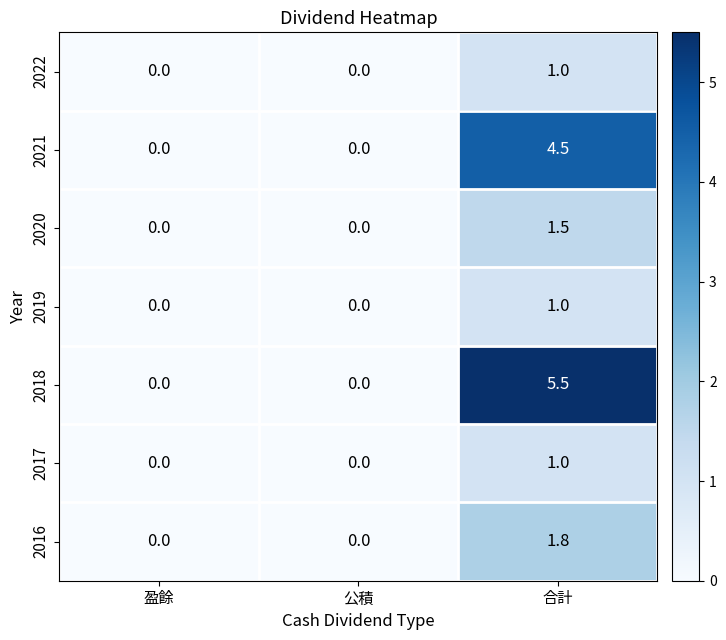

The 2016 series shows 1.2 at 公積. True or false?

False